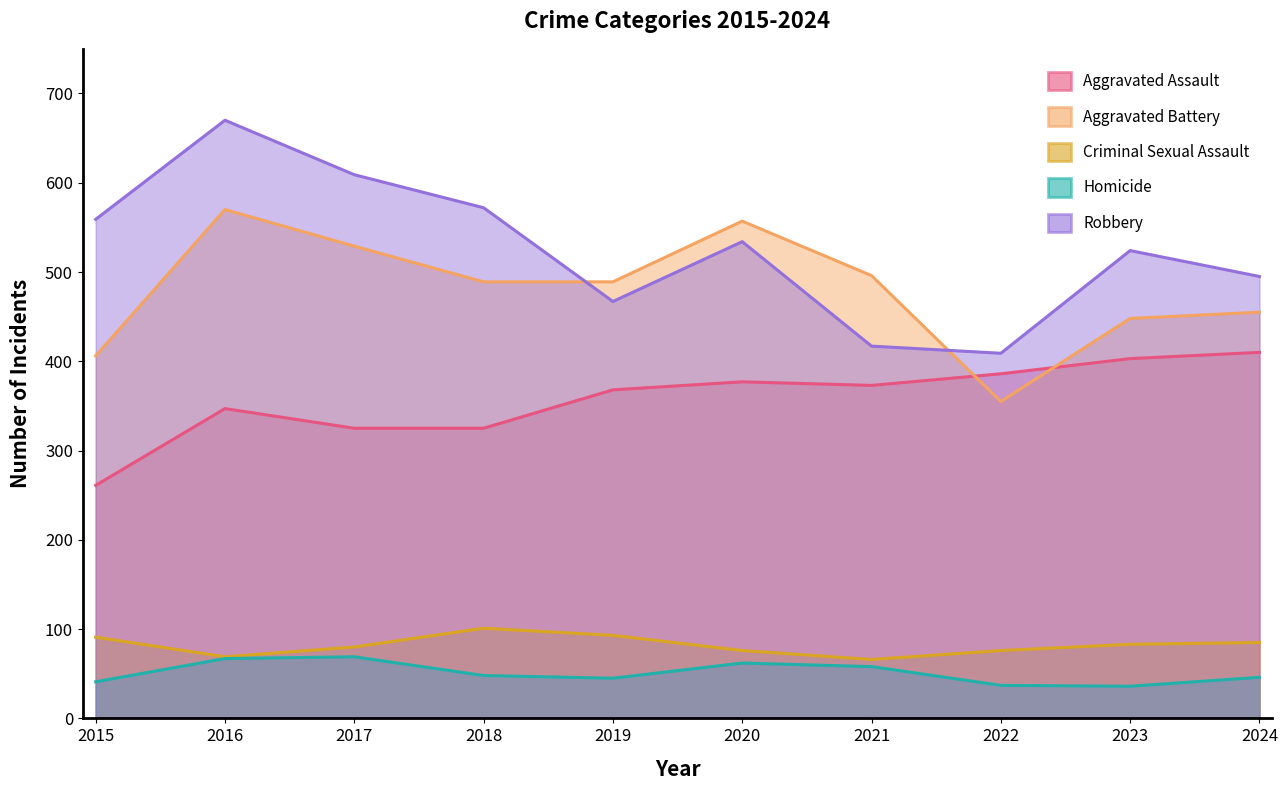

What is the sum of the Aggravated Battery values at 2020 and 2024?

1012